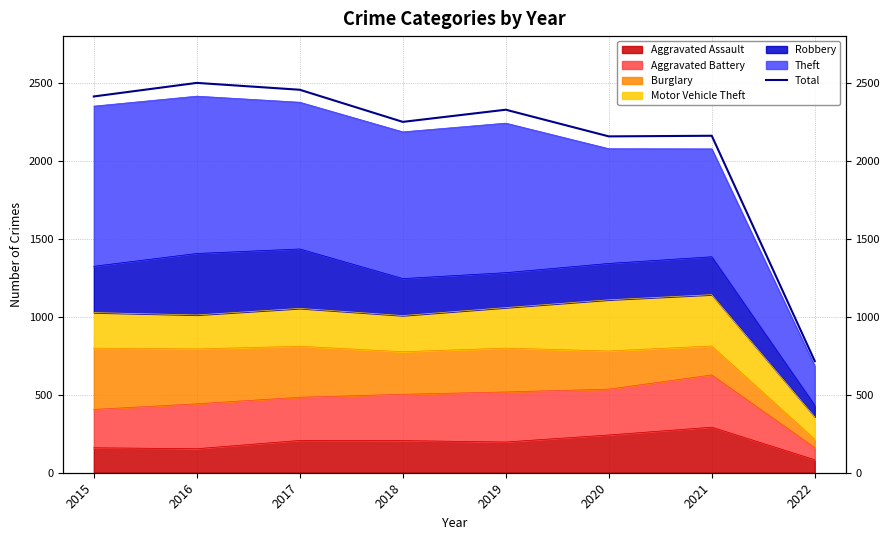

What is the greatest value displayed?

2500